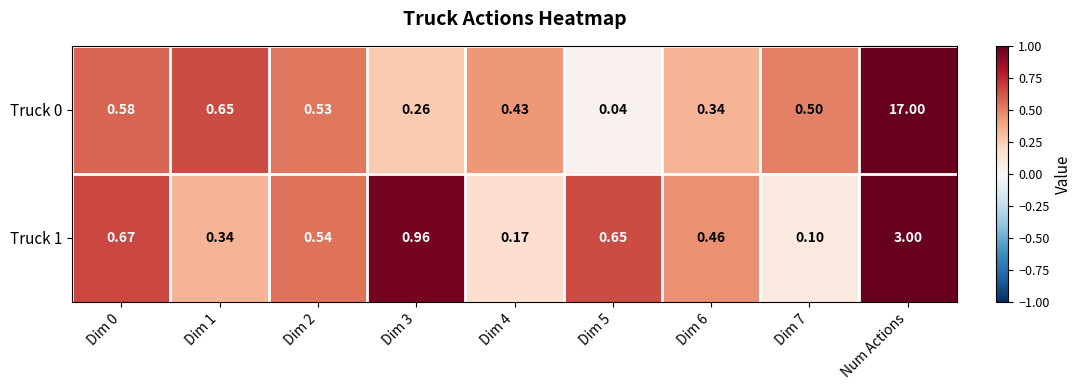

At which category does the chart reach its peak across all series?

Num Actions